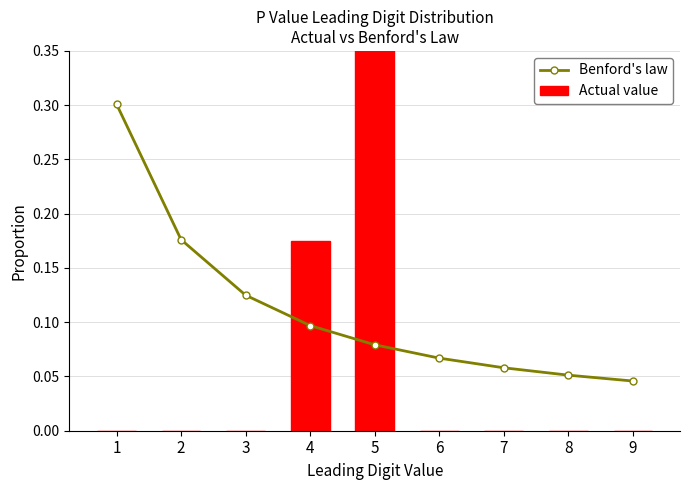

Does the chart contain stacked bars?

No